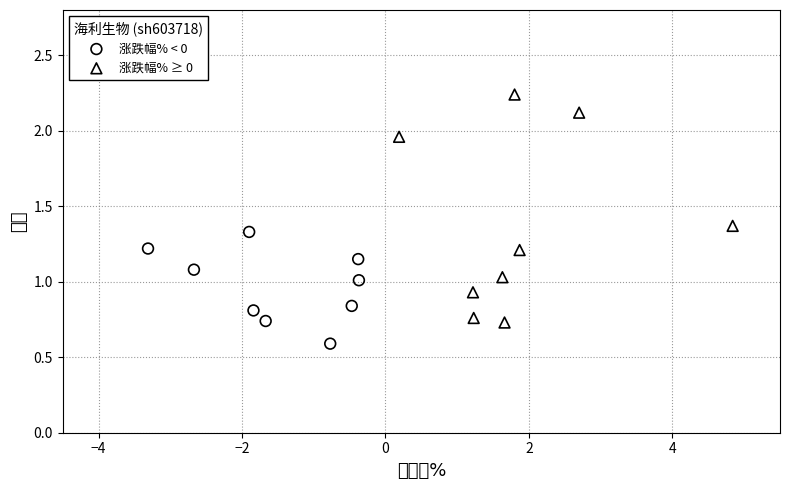

Which series contains the highest Y value?

涨跌幅% ≥ 0